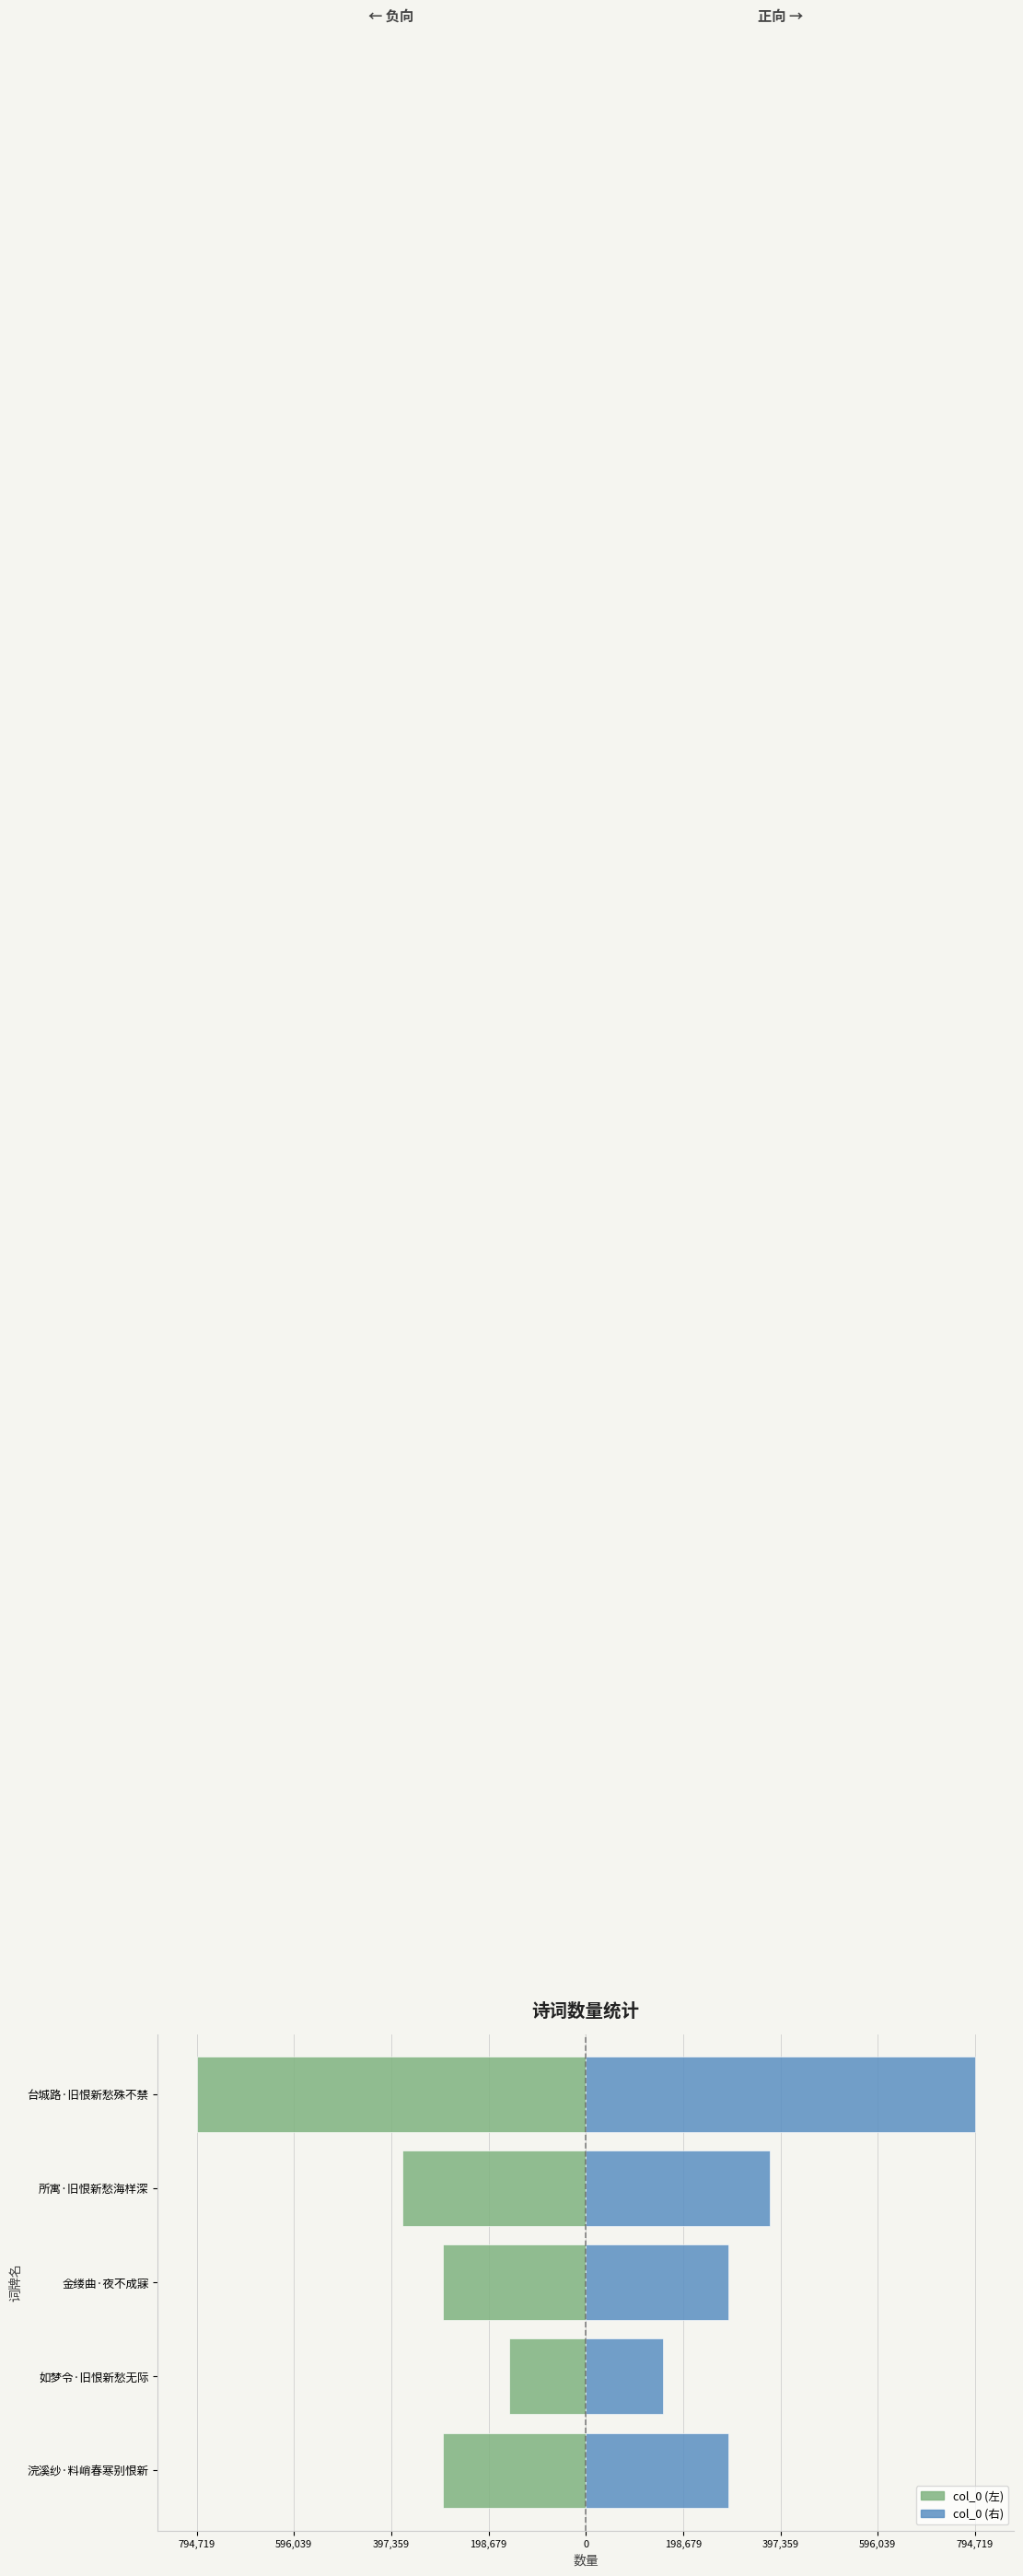

The value of col_0 (右) at 台城路·旧恨新愁殊不禁 is 794719. True or false?

True